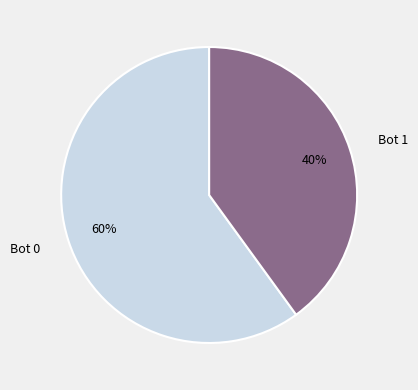

Which category has the biggest portion of the pie?

Bot 0